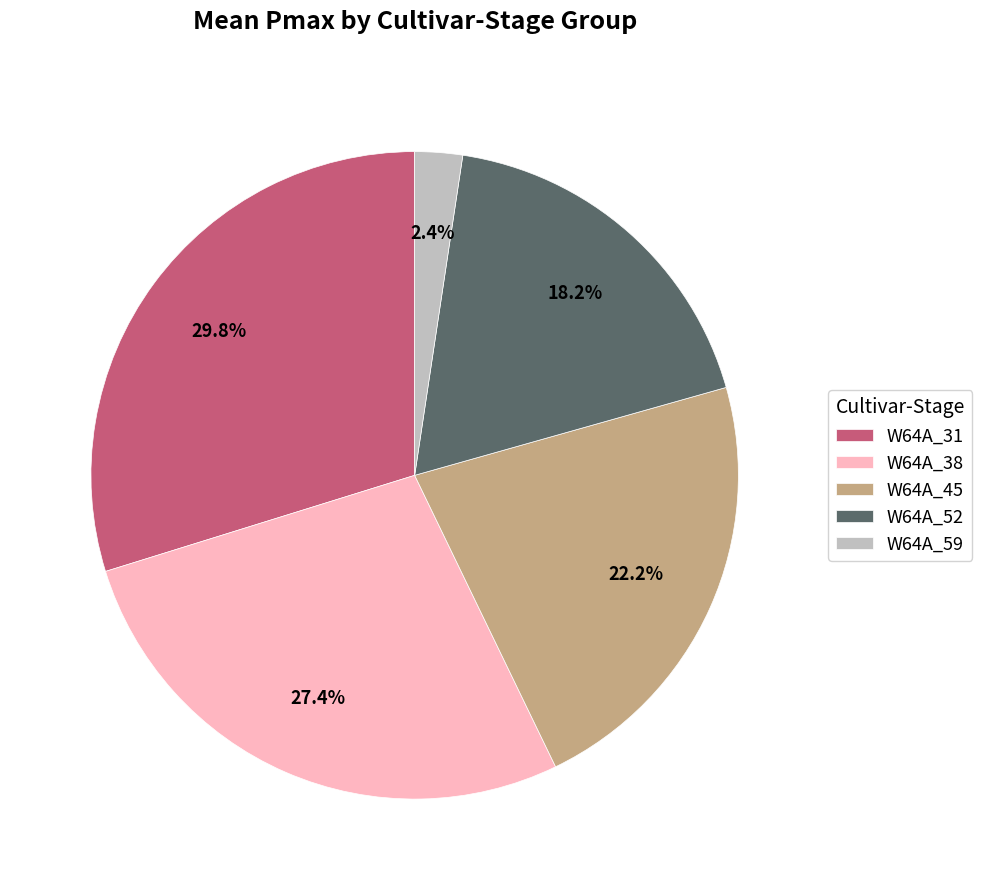

How many segments does this pie chart have?

5